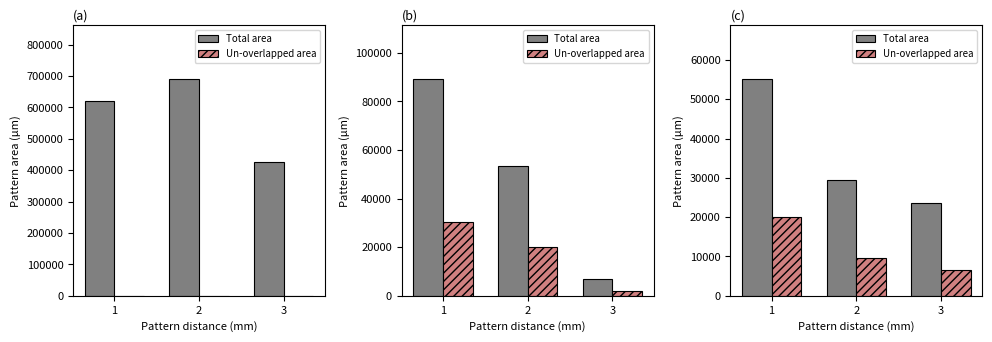

What is the highest value of the Un-overlapped area series?

20002